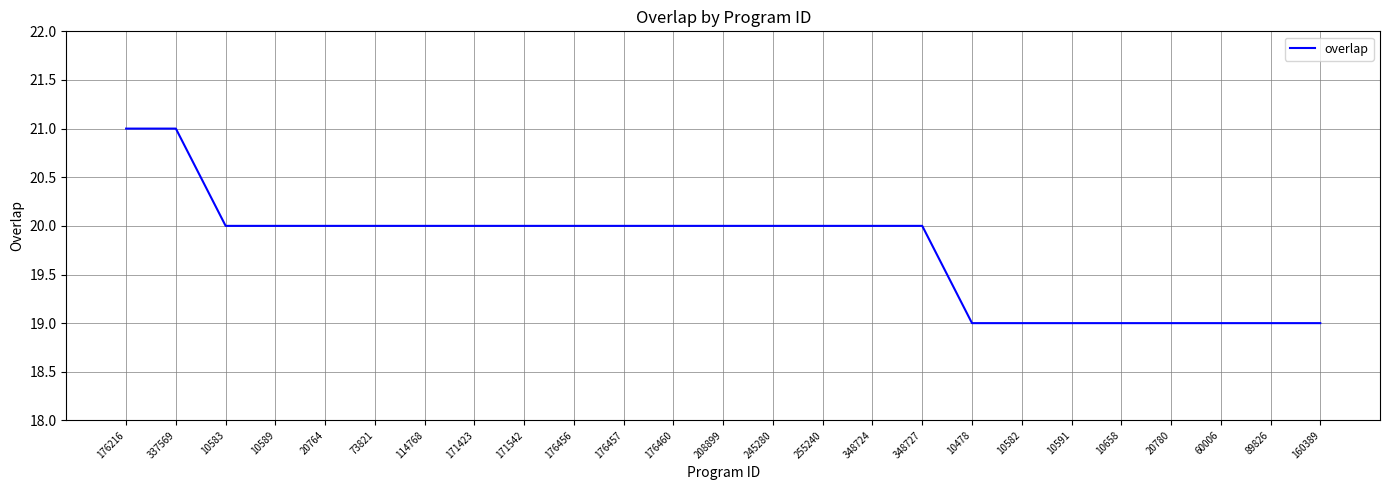

What is the smallest value displayed?

19